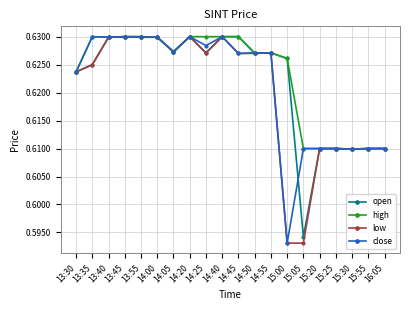

At which label does close reach its minimum?

15:00